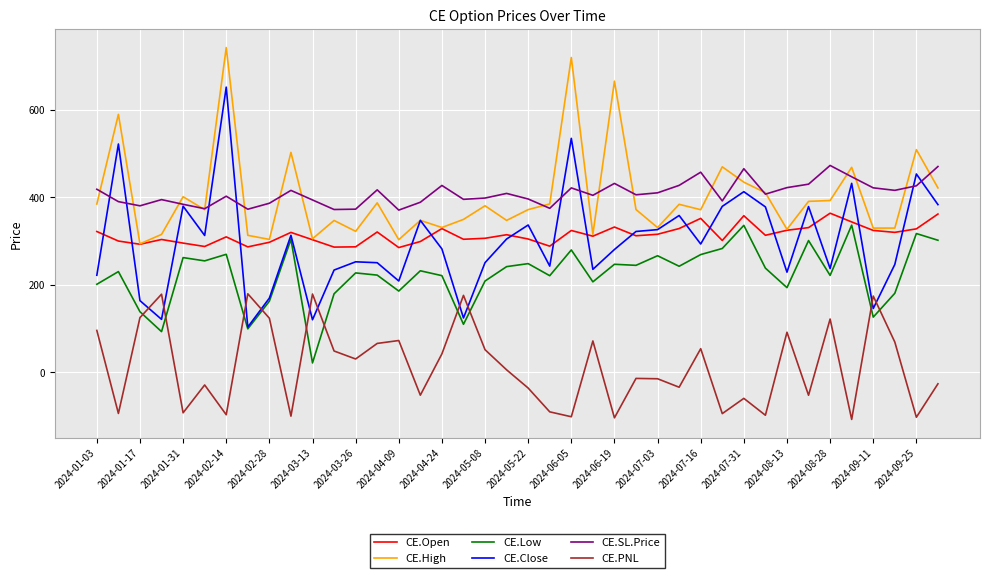

How many categories are shown in the chart?

40